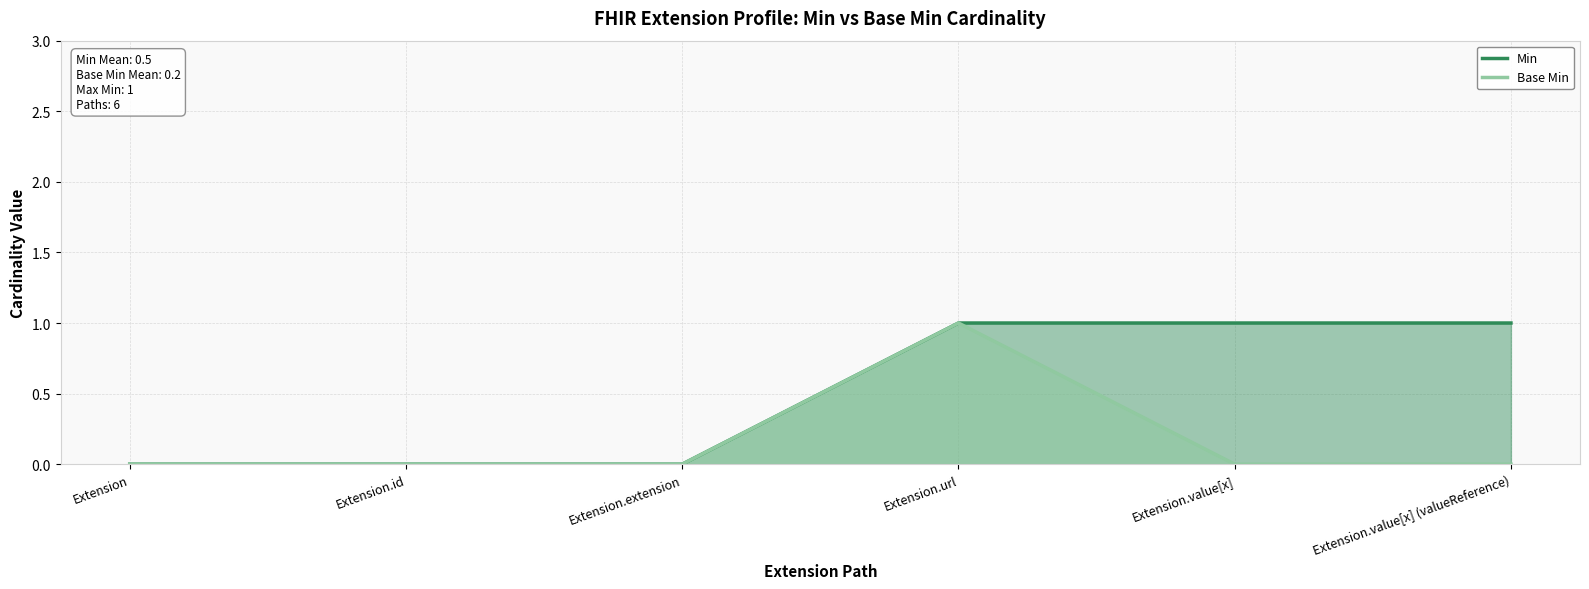

At which category does the chart reach its minimum across all series?

Extension